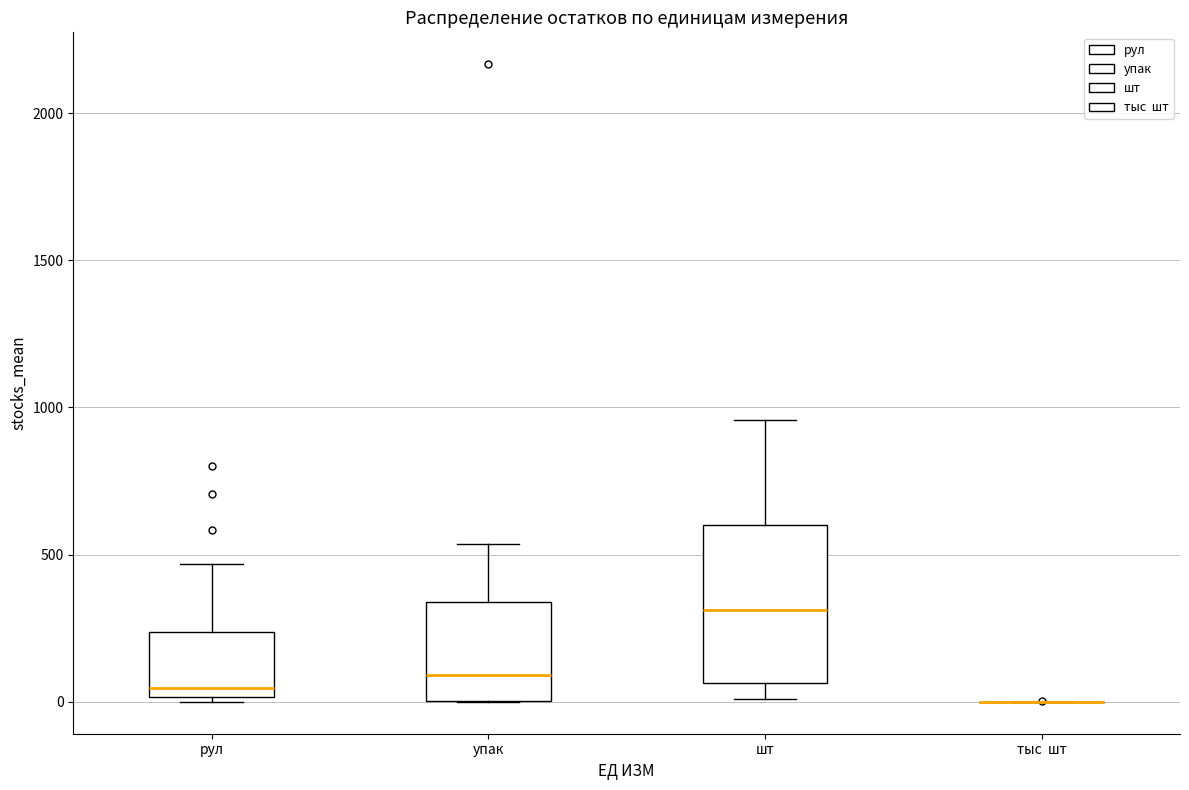

Reading left to right, read every box against the y-axis: the position of its median line, the range the box covers, and the ends of its whiskers. The values are not printed on the chart, so give them approximately, as read against the axis.

рул: median 50, box 0 to 250, whiskers 0 (just below the box's lower edge) to 450
упак: median 100, box 0 to 350, whiskers 0 to 550
шт: median 300, box 50 to 600, whiskers 0 to 950
тыс шт: box collapsed to a line at 0, whiskers 0 to 0